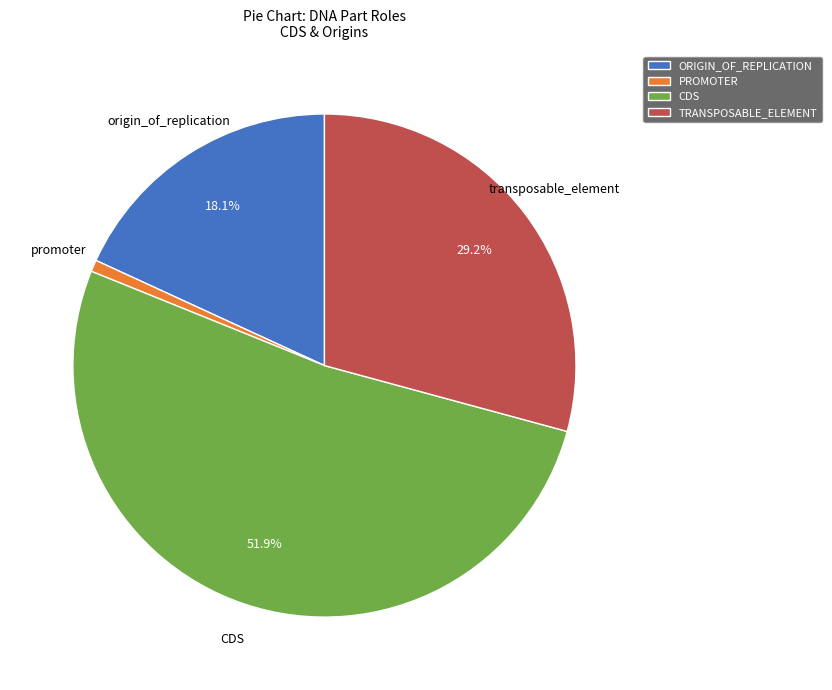

Which has a higher value, TRANSPOSABLE_ELEMENT or ORIGIN_OF_REPLICATION?

TRANSPOSABLE_ELEMENT